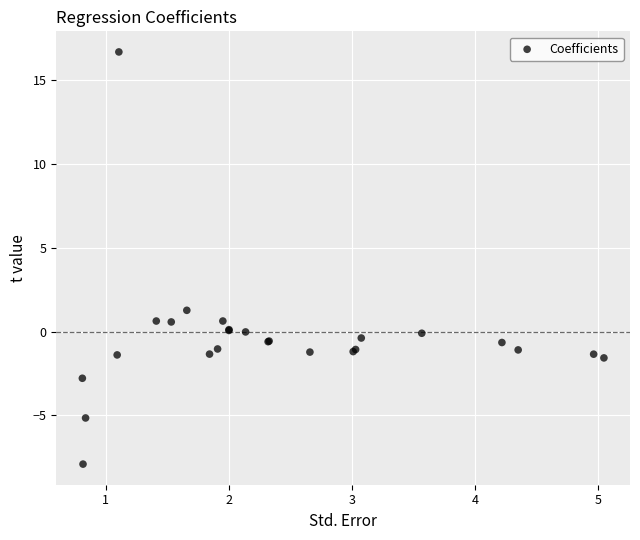

What Y value in the scatter plot is closest to 4?

1.3